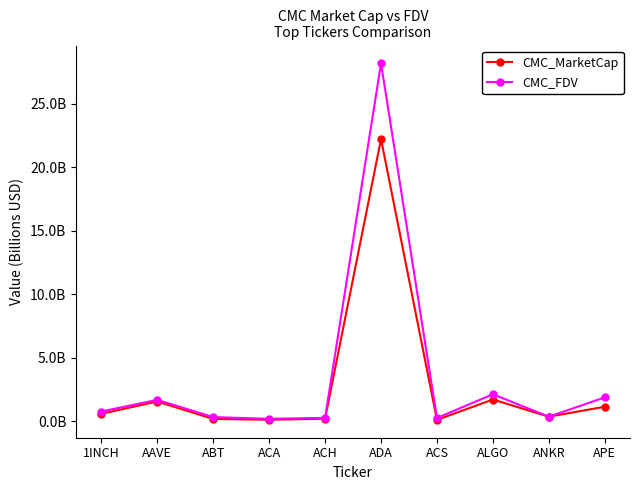

Does the chart have visible grid lines?

No